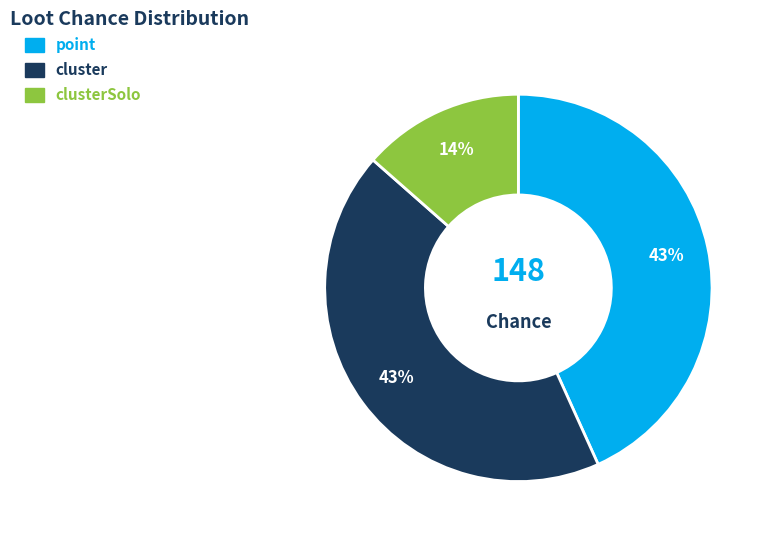

To the nearest percent, what is the average slice percentage?

33%